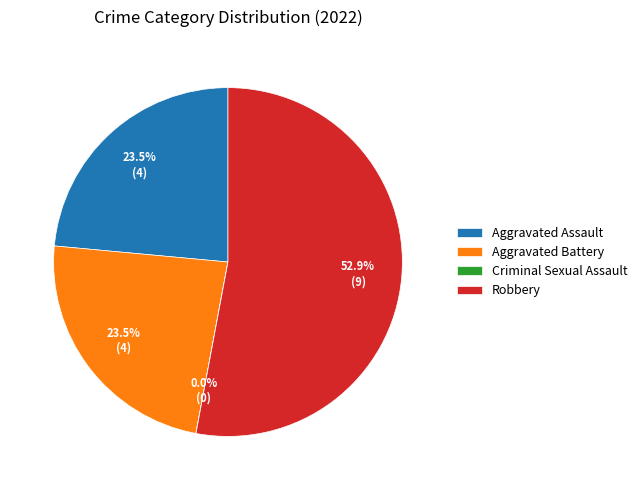

To the nearest percent, what portion does Robbery represent?

53%